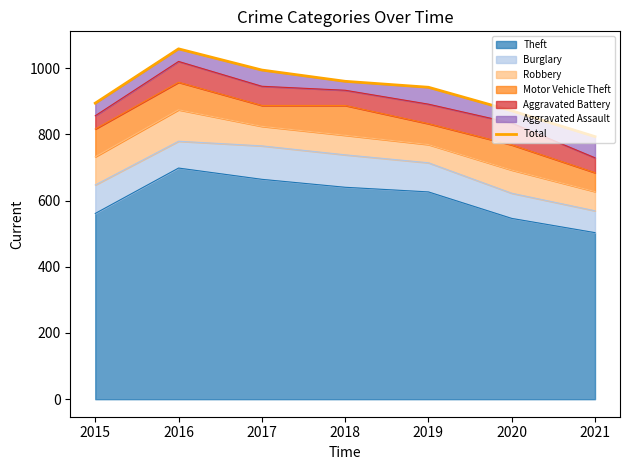

What is the ratio of the value at 2016 to the value at 2015?

1.2